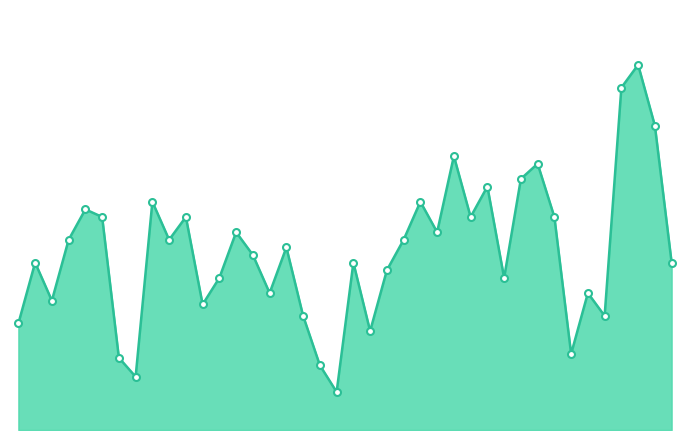

Reading left to right, what are all the values shown in this chart?

0=140	1=220	2=170	3=250	4=290	5=280	6=95	7=70	8=300	9=250	10=280	11=165	12=200	13=260	14=230	15=180	16=240	17=150	18=85	19=50	20=220	21=130	22=210	23=250	24=300	25=260	26=360	27=280	28=320	29=200	30=330	31=350	32=280	33=100	34=180	35=150	36=450	37=480	38=400	39=220